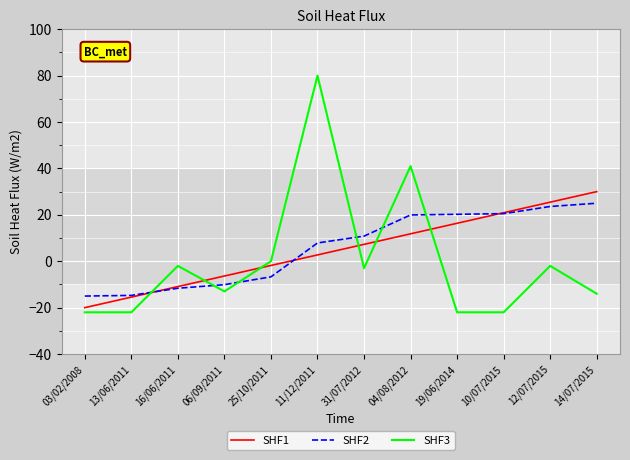

What is the average value of the SHF1 series?

5.0